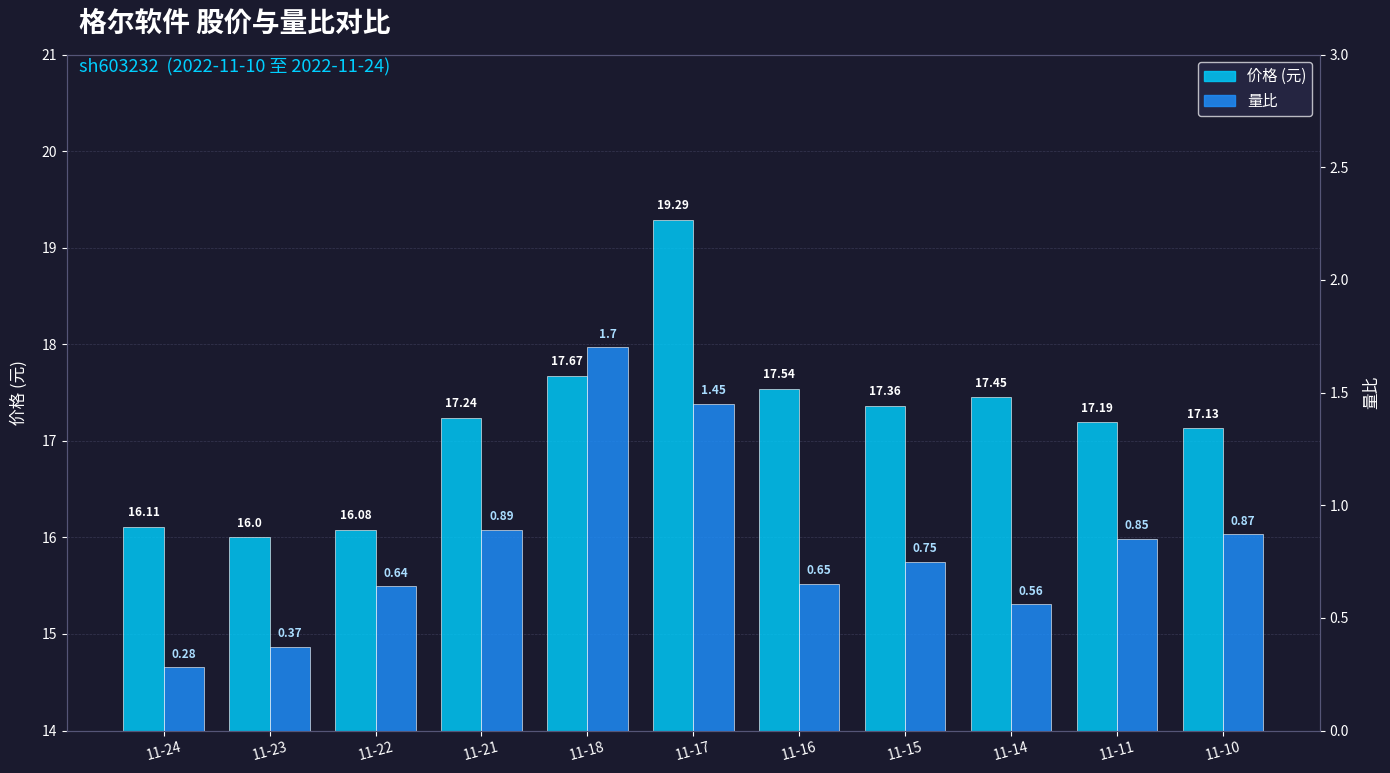

Which series has the largest range (max minus min)?

价格